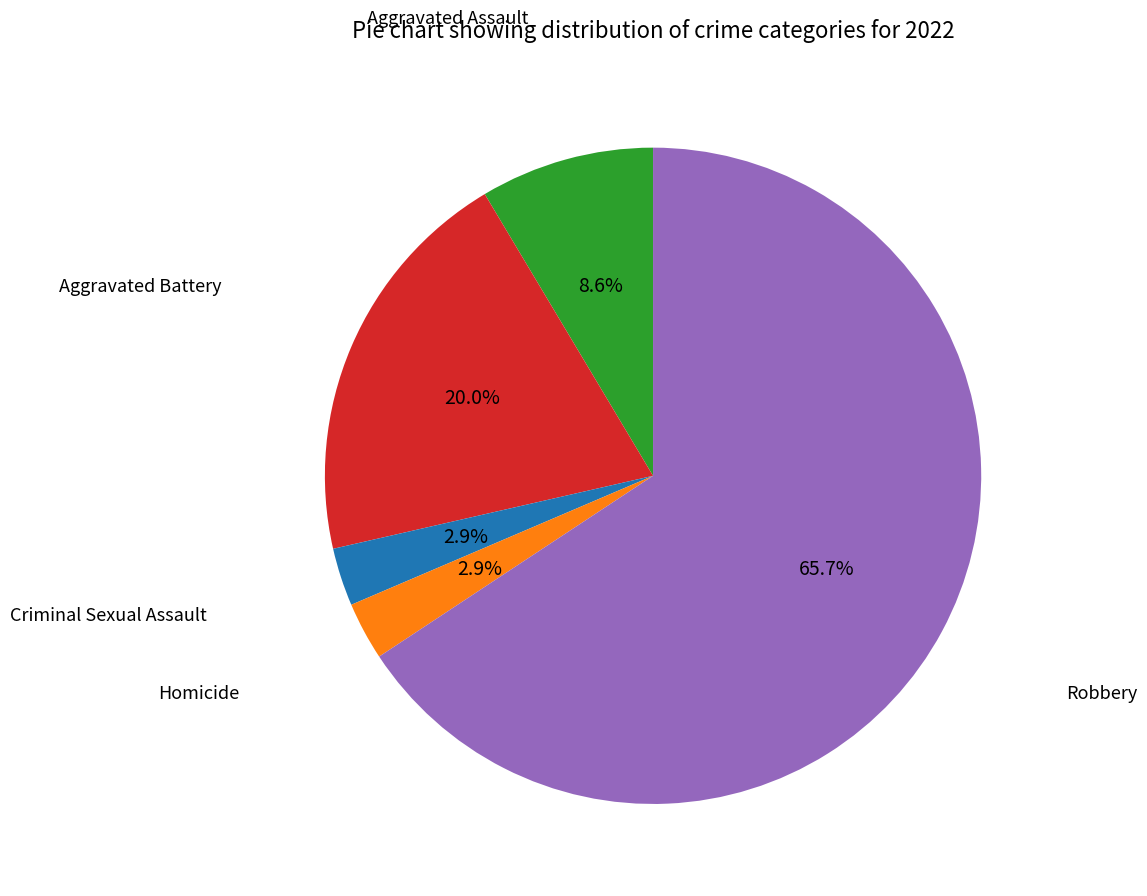

True or false: Homicide accounts for 3% of the total.

True